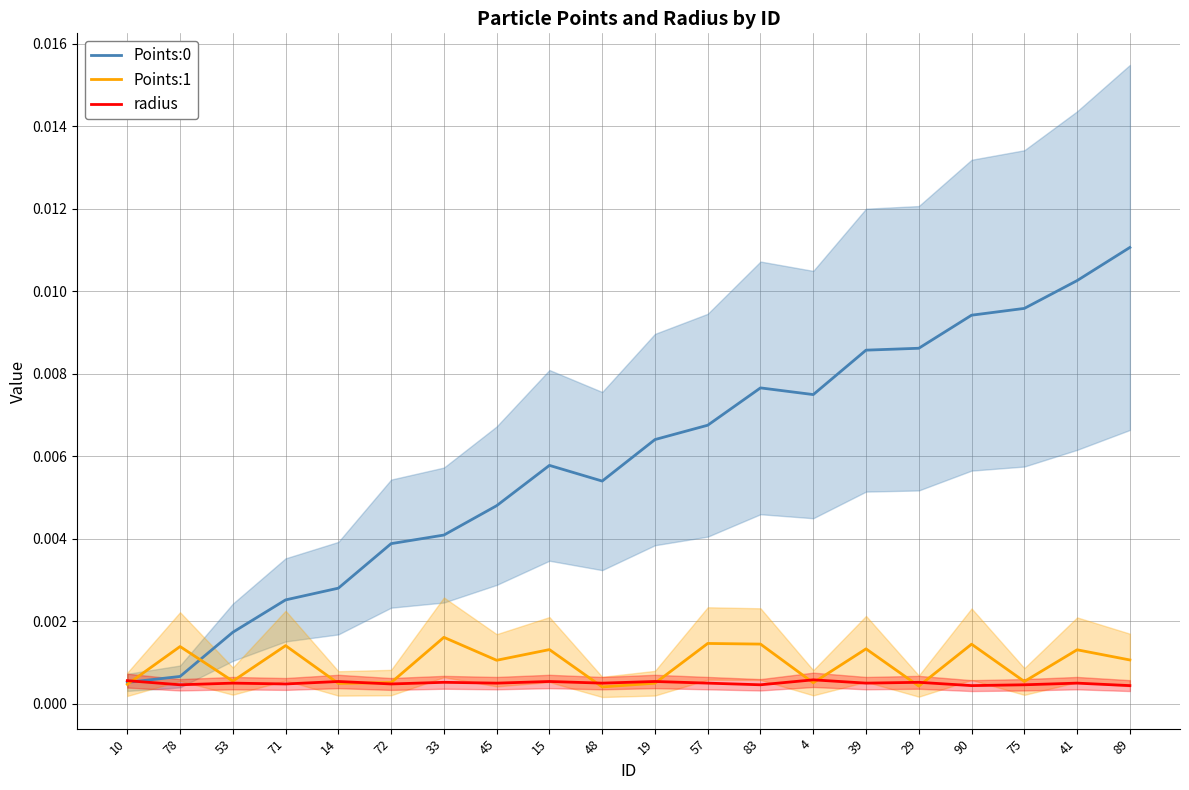

True or false: Points:1 has a value of 0.0 at 33.

True